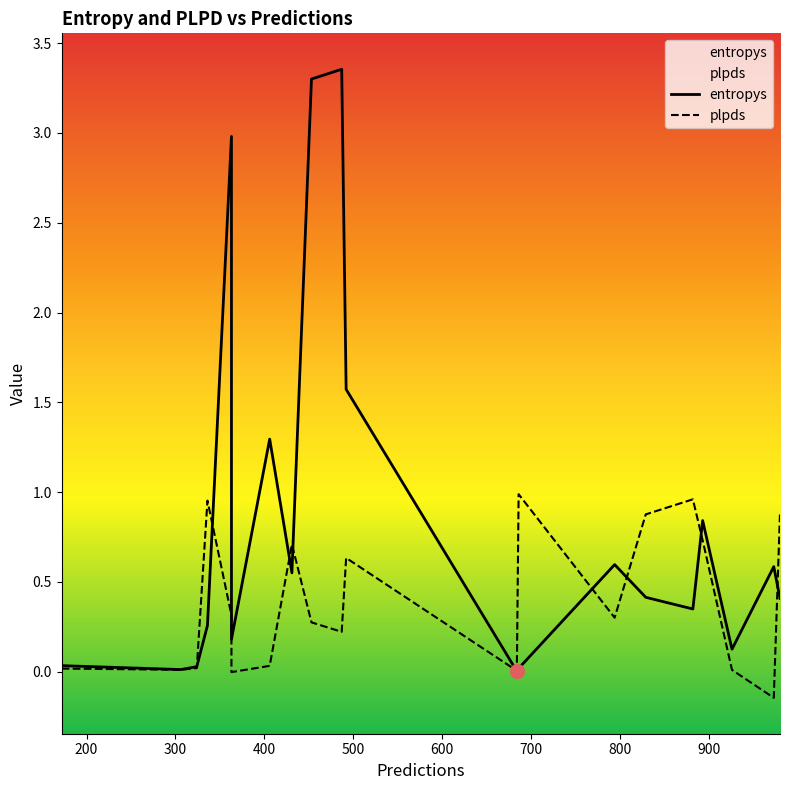

Reading left to right, what are all the values shown in this chart?

entropys: 0.0	0.0	0.0	0.3	3.0	0.2	1.3	0.6	3.3	3.4	1.6	0.0	0.0	0.6	0.4	0.3	0.8	0.1	0.6	0.4
plpds: 0.0	0.0	0.0	1.0	0.3	-0.0	0.0	0.7	0.3	0.2	0.6	0.0	1.0	0.3	0.9	1.0	0.7	0.0	-0.1	0.9